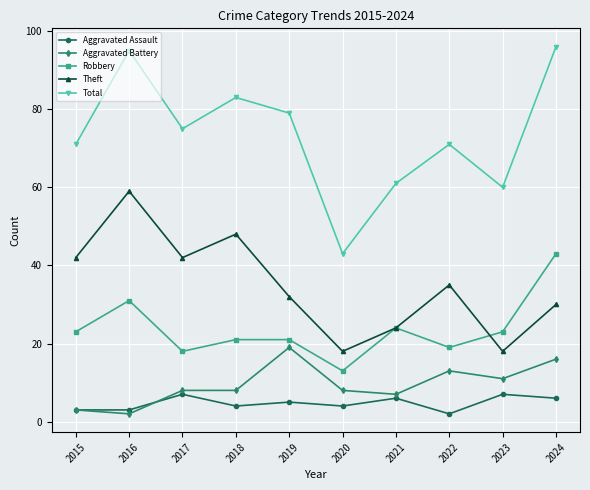

What are all the series names shown in the legend?

Aggravated Assault, Aggravated Battery, Robbery, Theft, Total